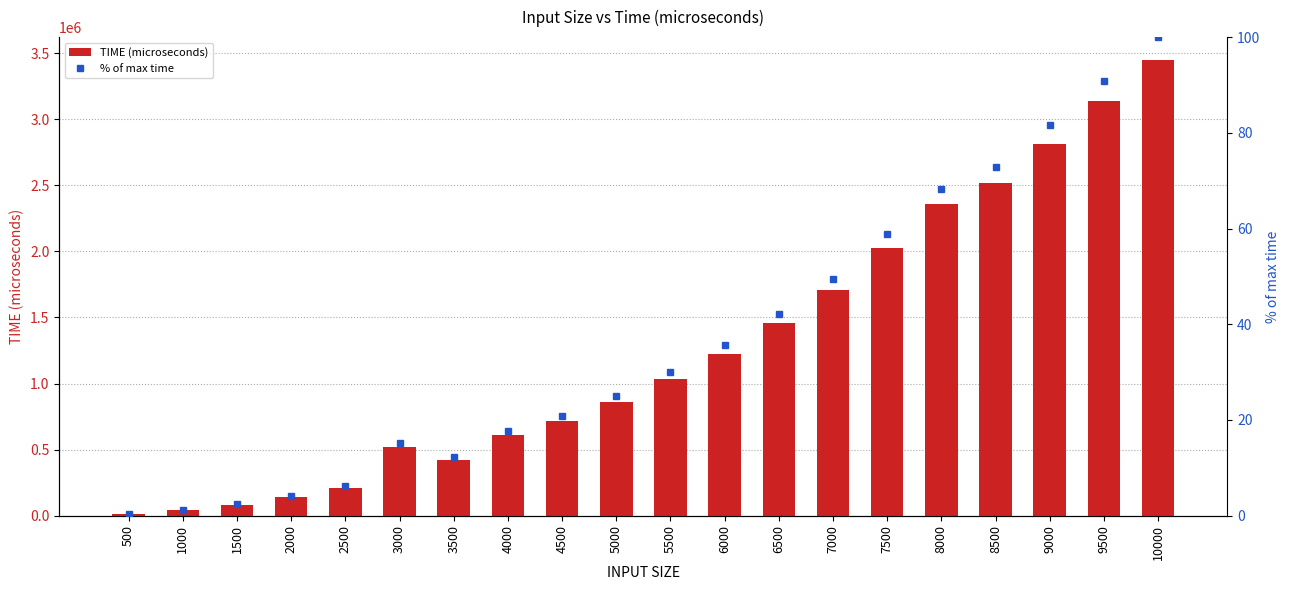

Reading left to right, list all the values displayed in this chart.

TIME (microseconds): 11775.0	40020.0	82956.0	139951.0	213136.0	521070.0	424671.0	612624.0	718679.0	859330.0	1033344.0	1227196.0	1456502.0	1707713.0	2027385.0	2356460.0	2515902.0	2813009.0	3134500.0	3448625.0
% of max time: 0.3	1.2	2.4	4.1	6.2	15.1	12.3	17.8	20.8	24.9	30.0	35.6	42.2	49.5	58.8	68.3	73.0	81.6	90.9	100.0